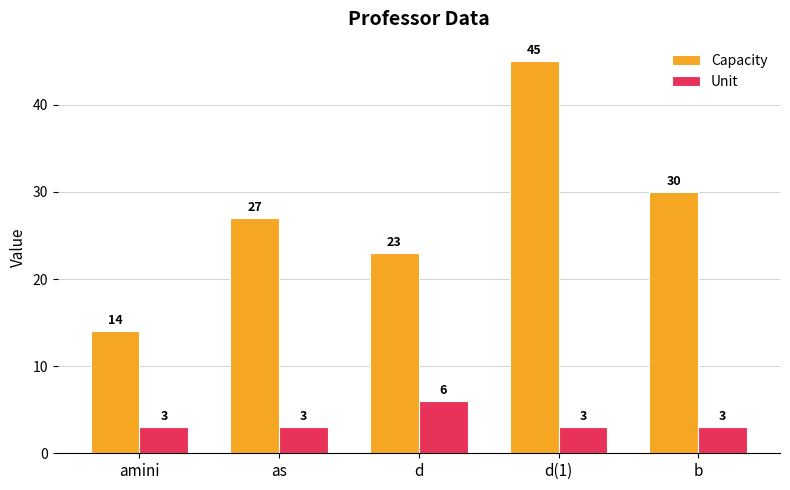

What is the minimum value shown in the chart?

3